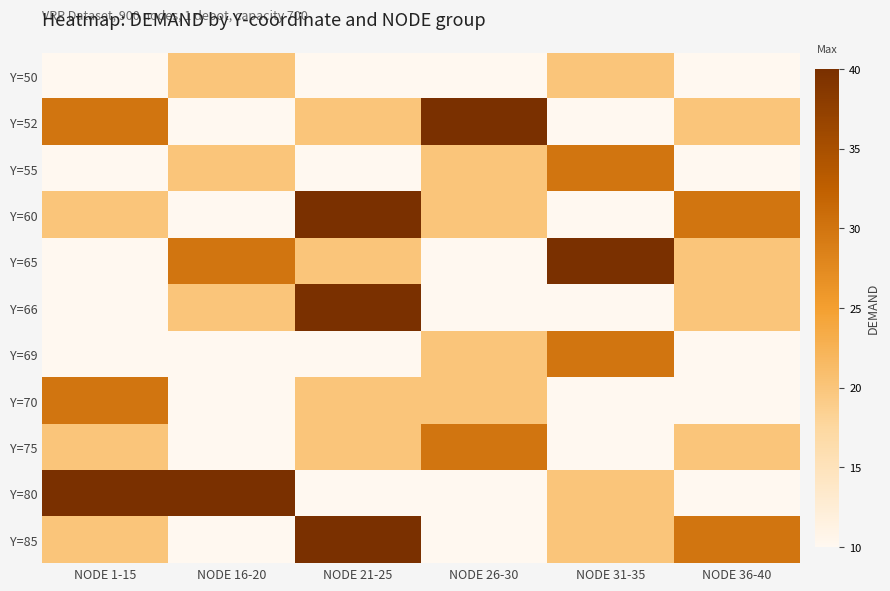

Rank the series by their maximum value, from lowest to highest.

Y=50, Y=55, Y=69, Y=70, Y=75, Y=52, Y=60, Y=65, Y=66, Y=80, Y=85